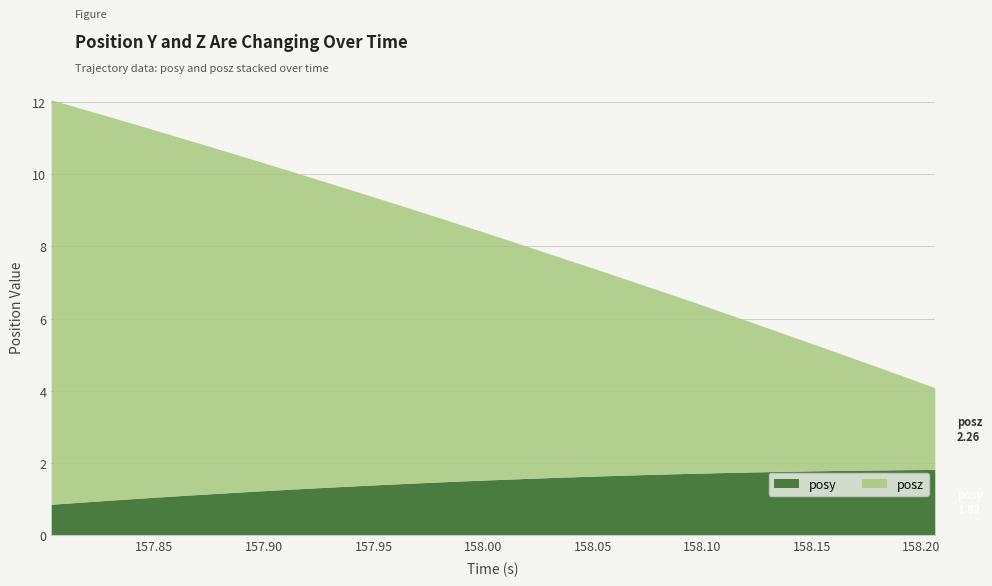

Which series has the largest range (max minus min)?

posz